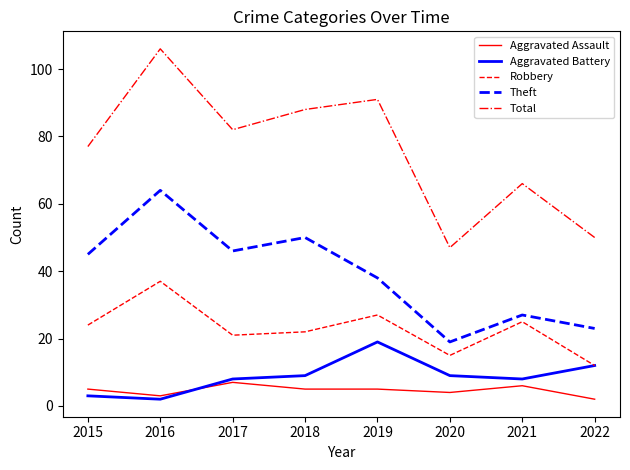

Is the value of Total at 2017 greater than the value of Aggravated Assault at 2019?

Yes